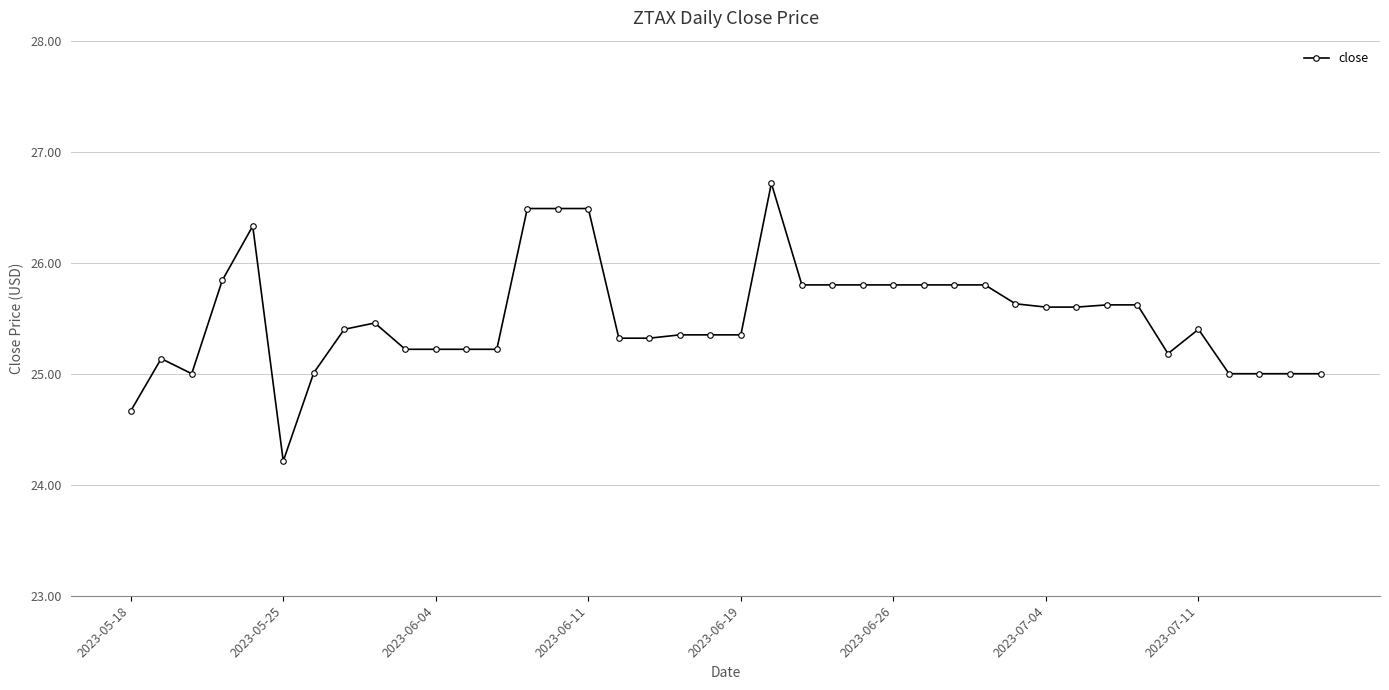

What is the maximum value shown in the chart?

26.7